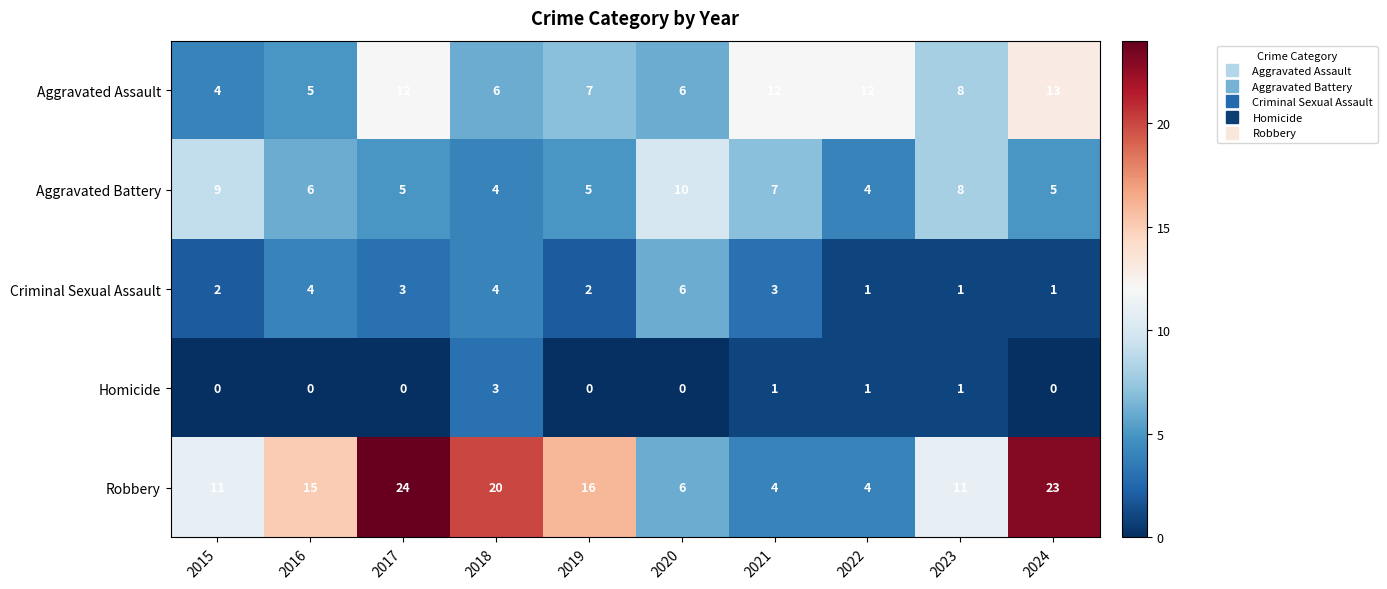

What is the difference between the second highest and minimum values in the Aggravated Assault series?

8